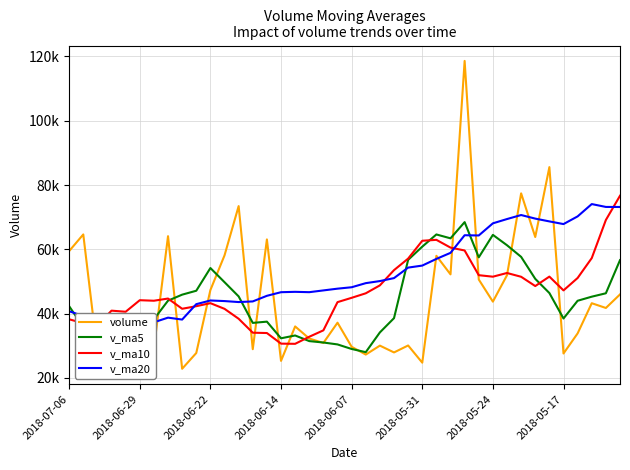

What is the average value of the v_ma5 series?

44528.4